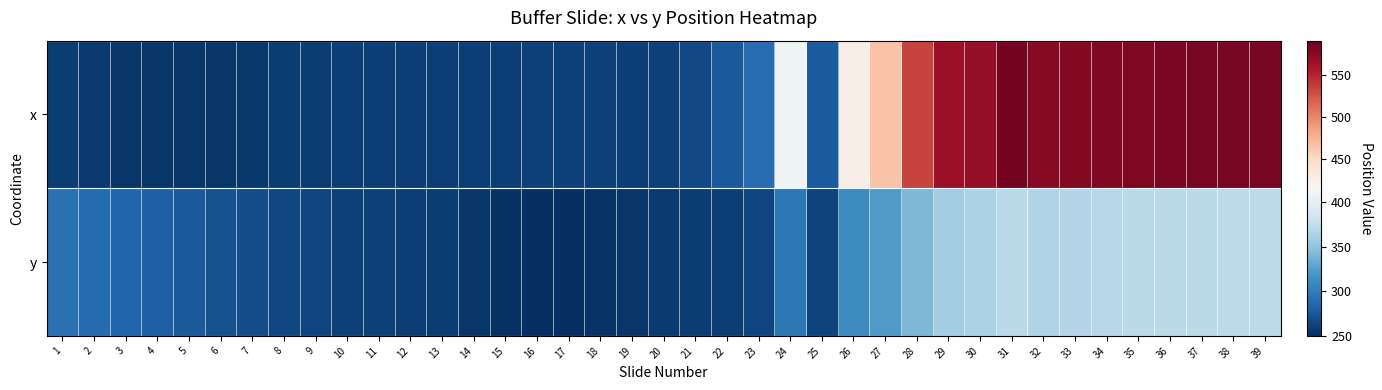

What is the difference between the highest and lowest values at 5?

22